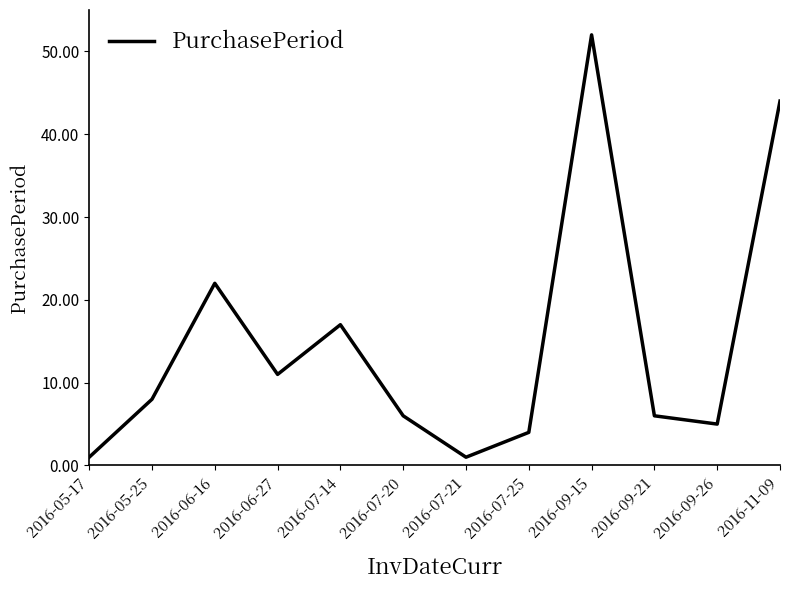

The chart shows a value of 36 at 2016-06-16. True or false?

False